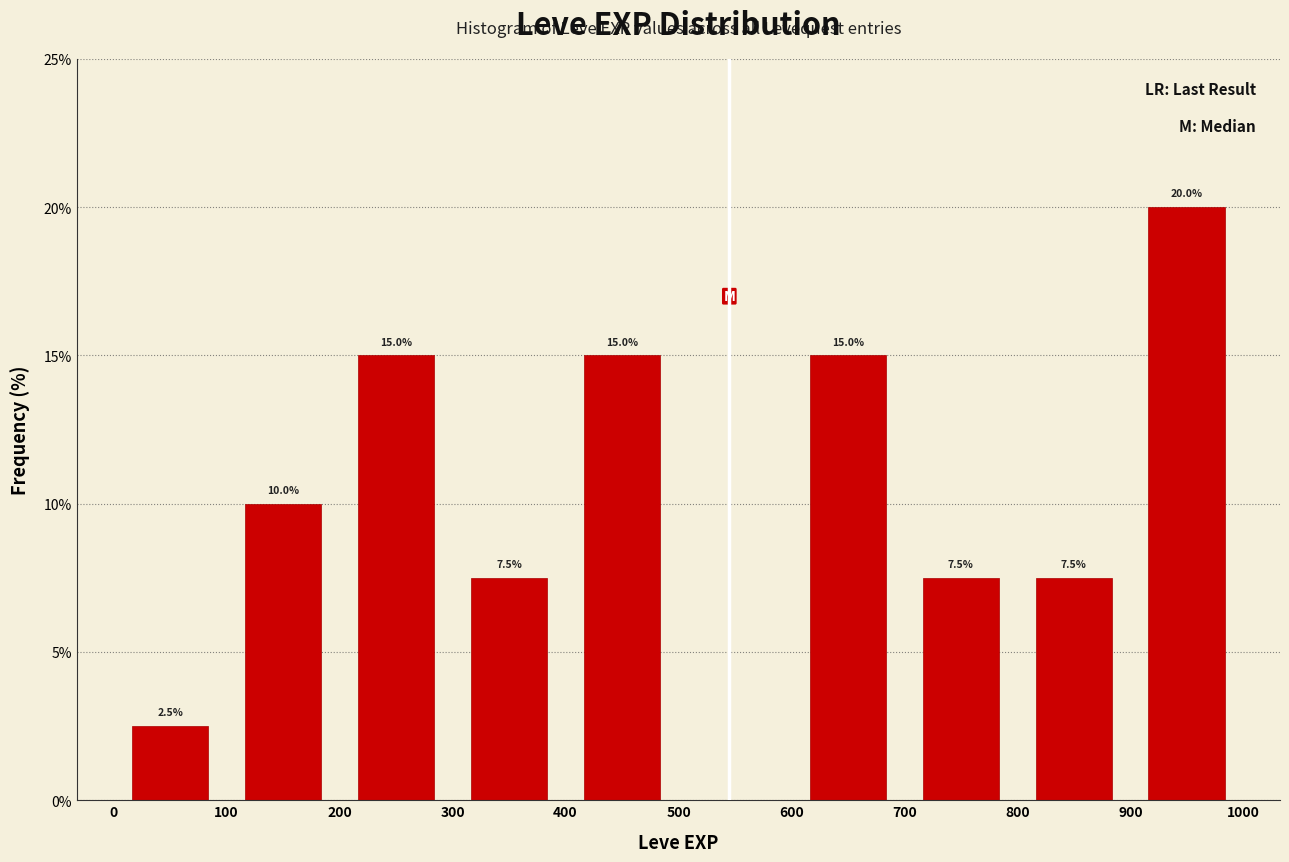

Over which range of the x-axis is the bar tallest?

900 to 1000